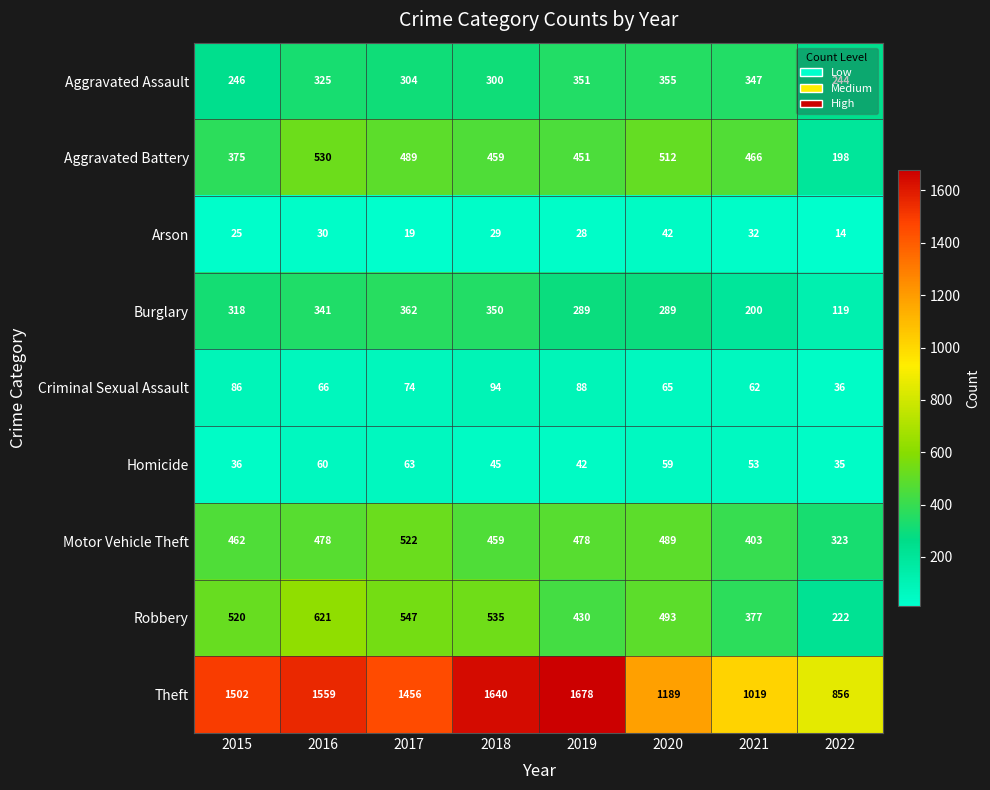

Where is Homicide nearest to the value 49?

2018